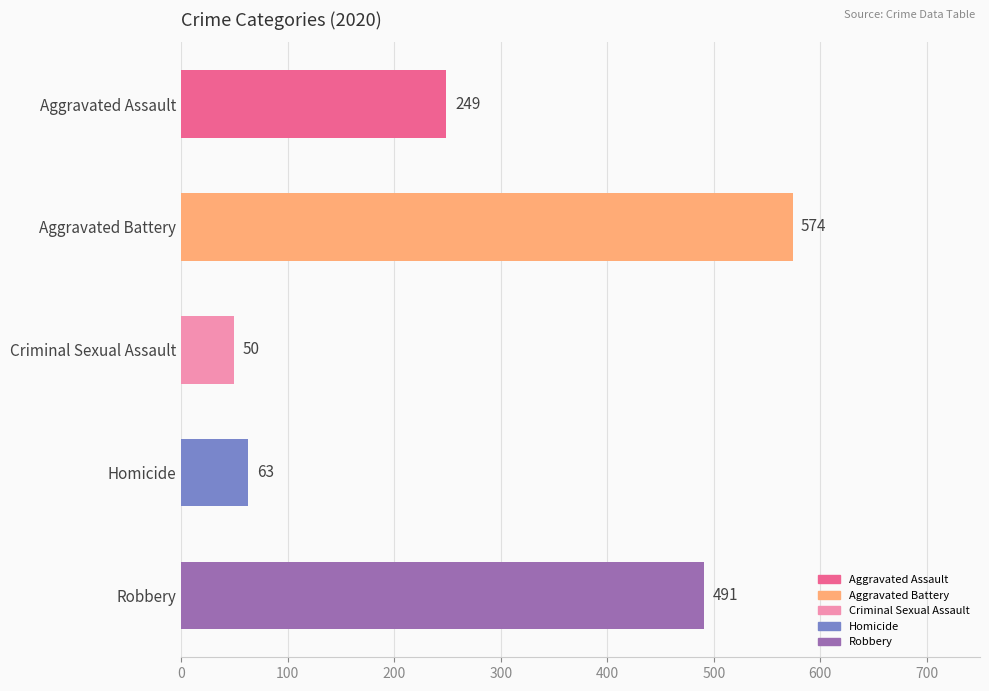

List the labels in order of value, smallest first.

Criminal Sexual Assault, Homicide, Aggravated Assault, Robbery, Aggravated Battery